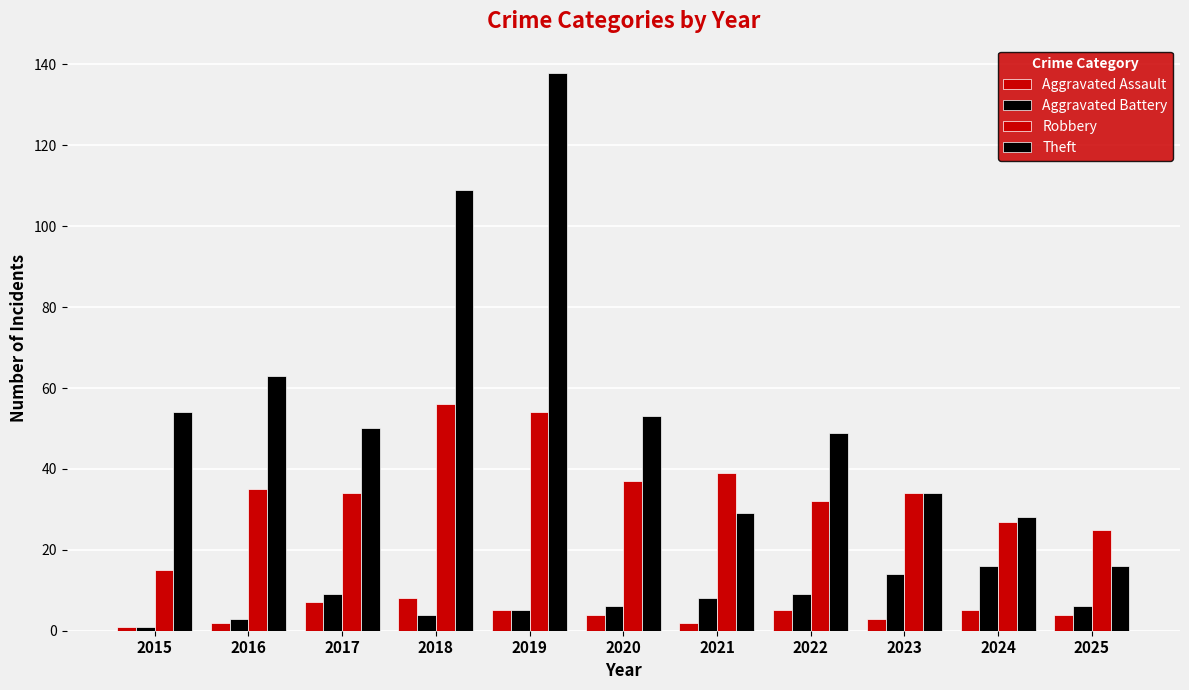

What is the value of the Aggravated Assault bar at the 10th from the left?

5